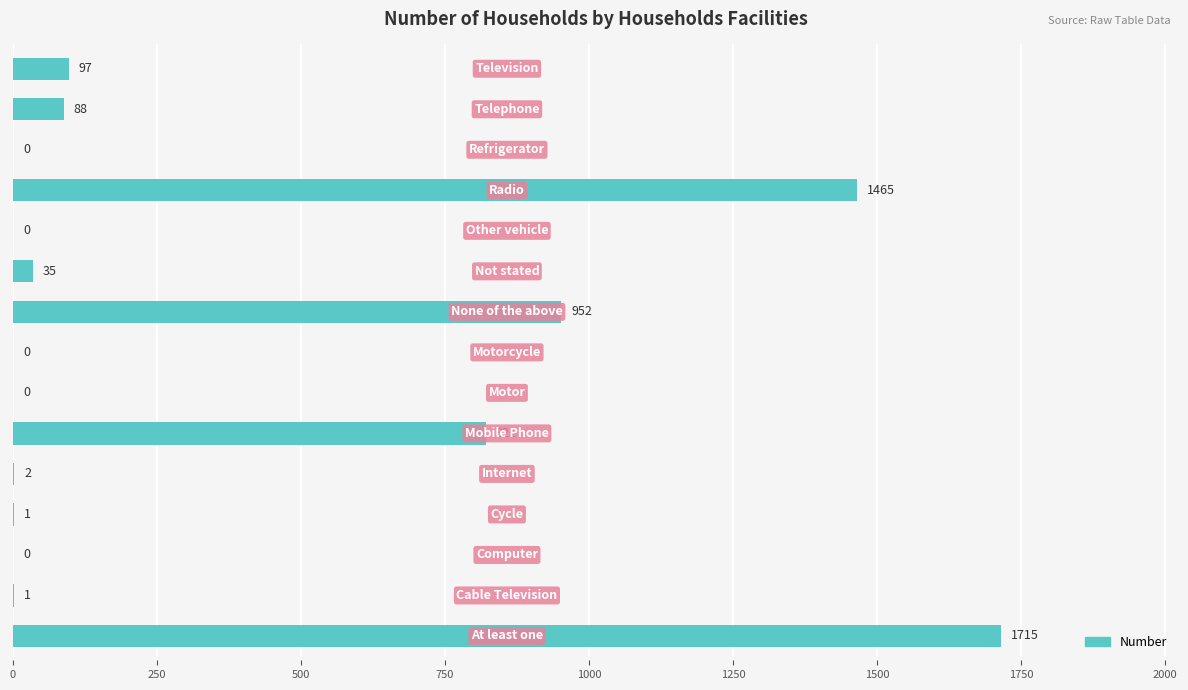

What is the maximum value shown in the chart?

1715